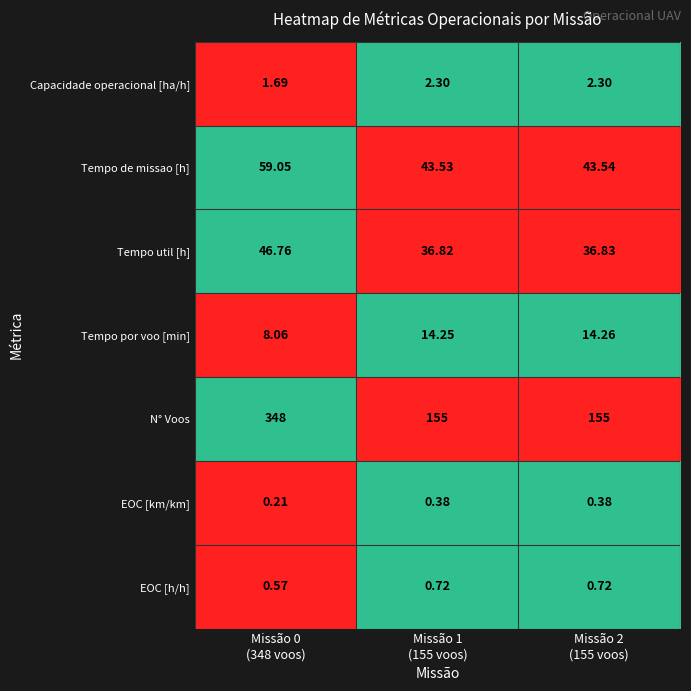

Which series has the largest total across all categories?

N° Voos